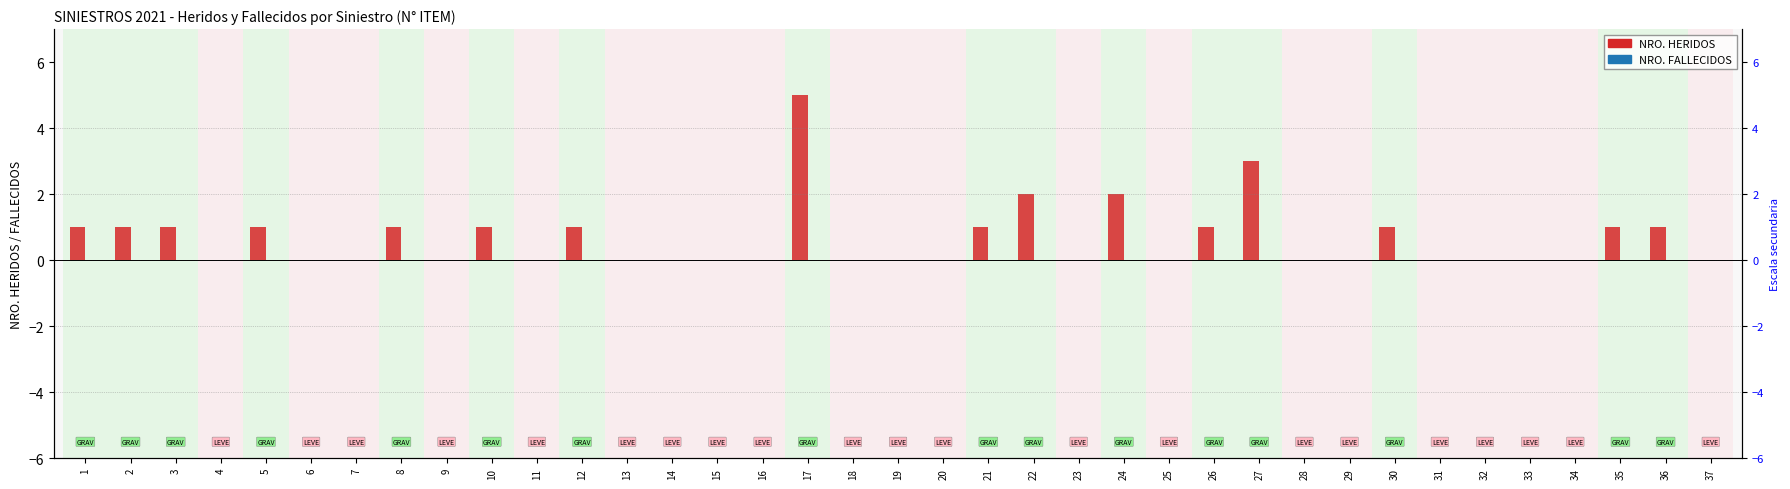

Which series has the widest spread of values?

NRO. HERIDOS